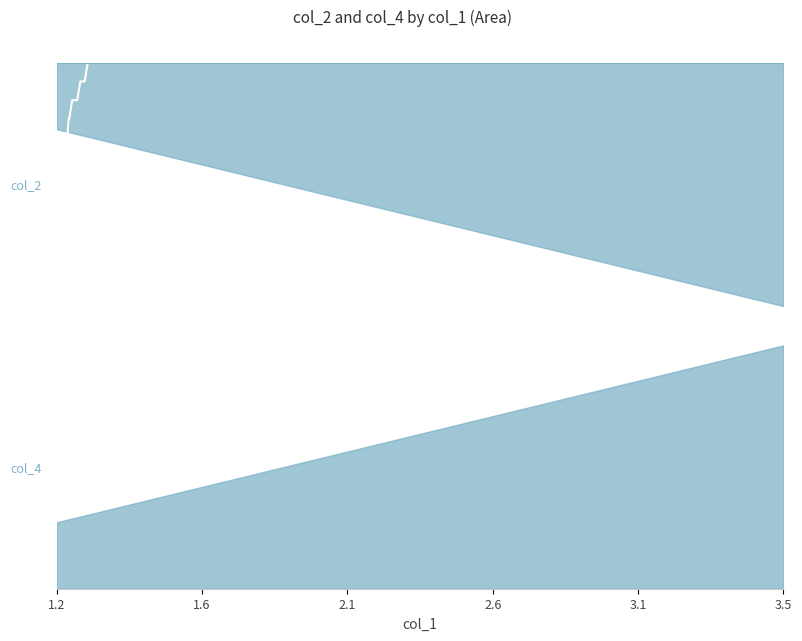

What is the average value?

0.1